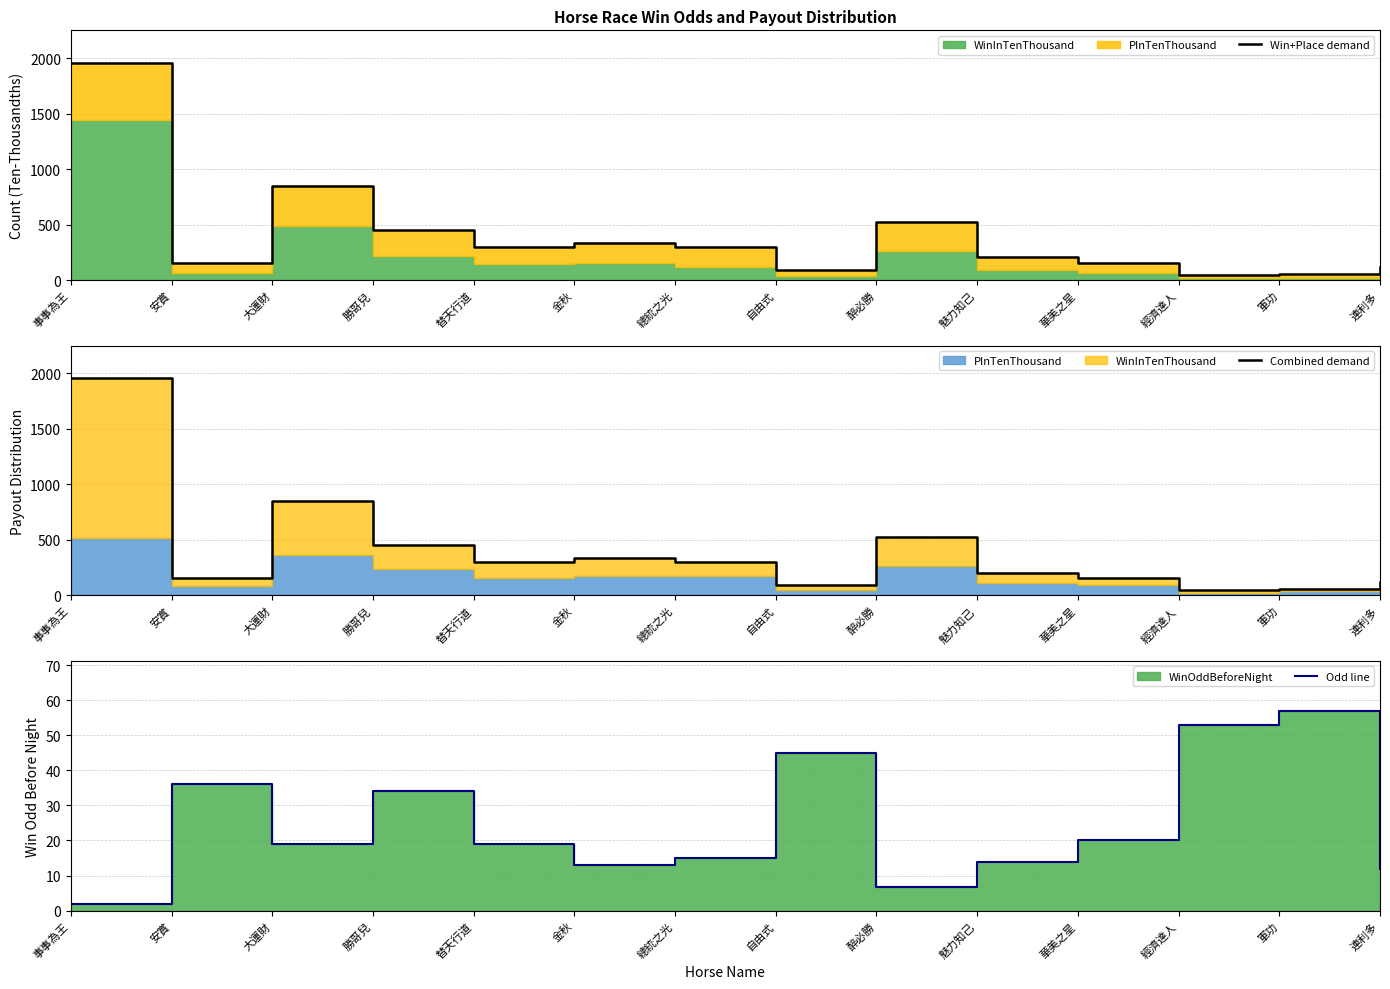

At which category is the sum across all series the highest?

事事為王